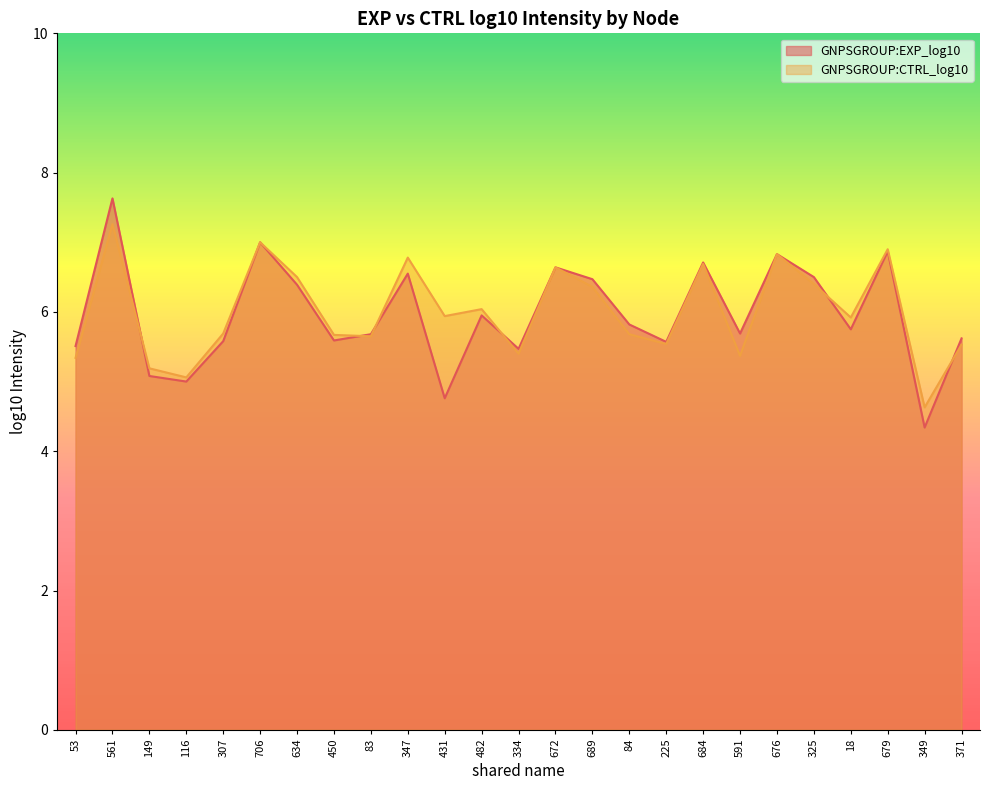

What position from the right is 53?

25